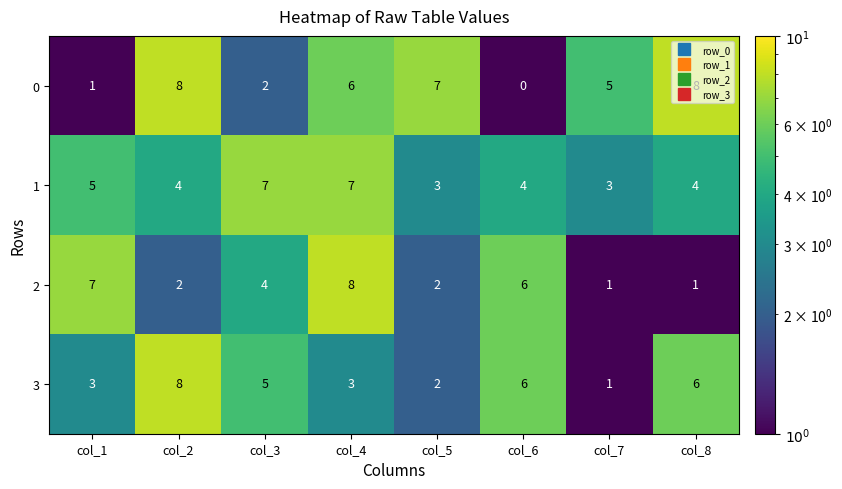

At col_3, list the series in order from largest to smallest.

1, 3, 2, 0